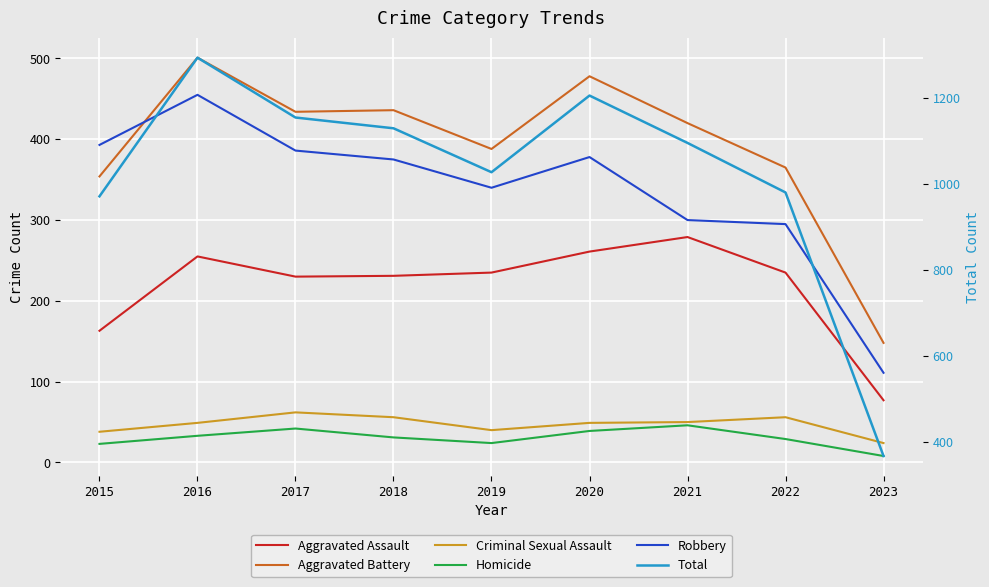

True or false: Robbery and Homicide cross at least once.

False